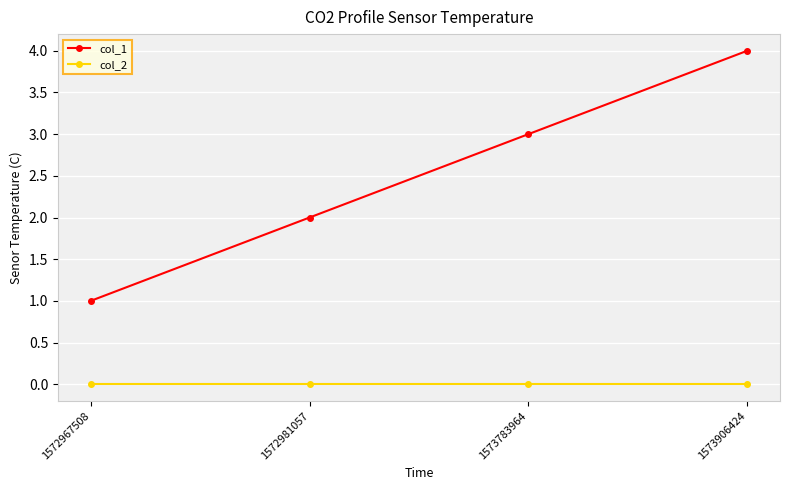

Which label corresponds to the largest value in the chart?

1573906424